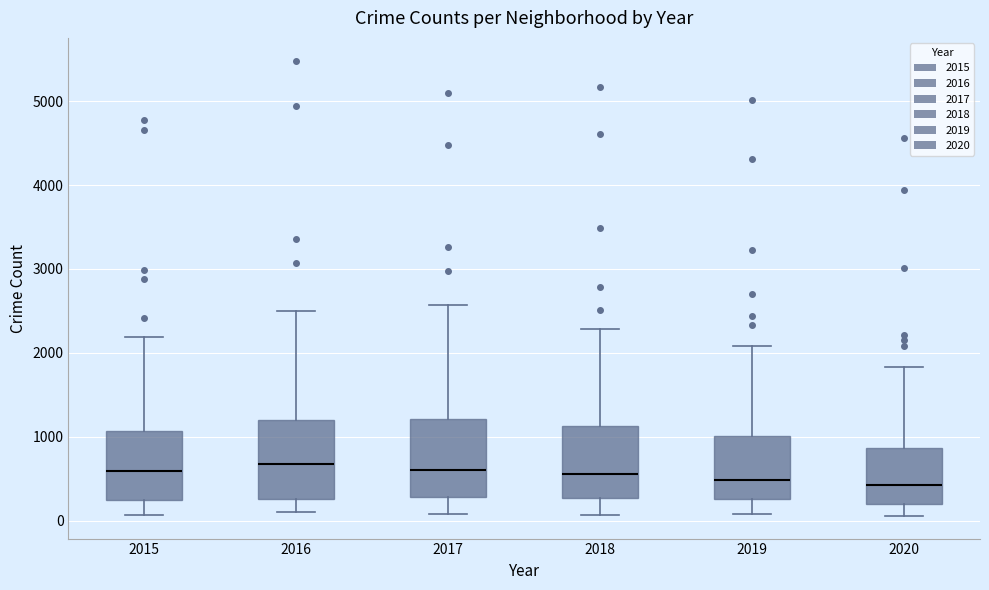

Reading left to right, transcribe this box plot: for each box, give where its median line is, the range the box spans, and where its two whiskers end, as read against the y-axis. The values are not printed on the chart, so give them approximately, as read against the axis.

2015: median 600, box 300 to 1100, whiskers 100 to 2200
2016: median 700, box 300 to 1200, whiskers 100 to 2500
2017: median 600, box 300 to 1200, whiskers 100 to 2600
2018: median 600, box 300 to 1100, whiskers 100 to 2300
2019: median 500, box 300 to 1000, whiskers 100 to 2100
2020: median 400, box 200 to 900, whiskers 100 to 1800